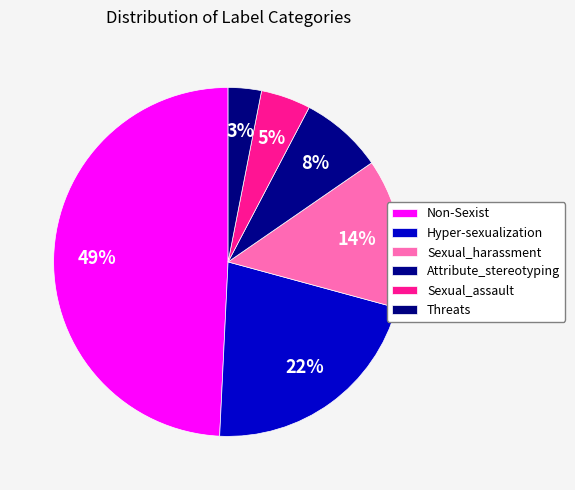

What percentage is the Non-Sexist slice, to the nearest percent?

49%